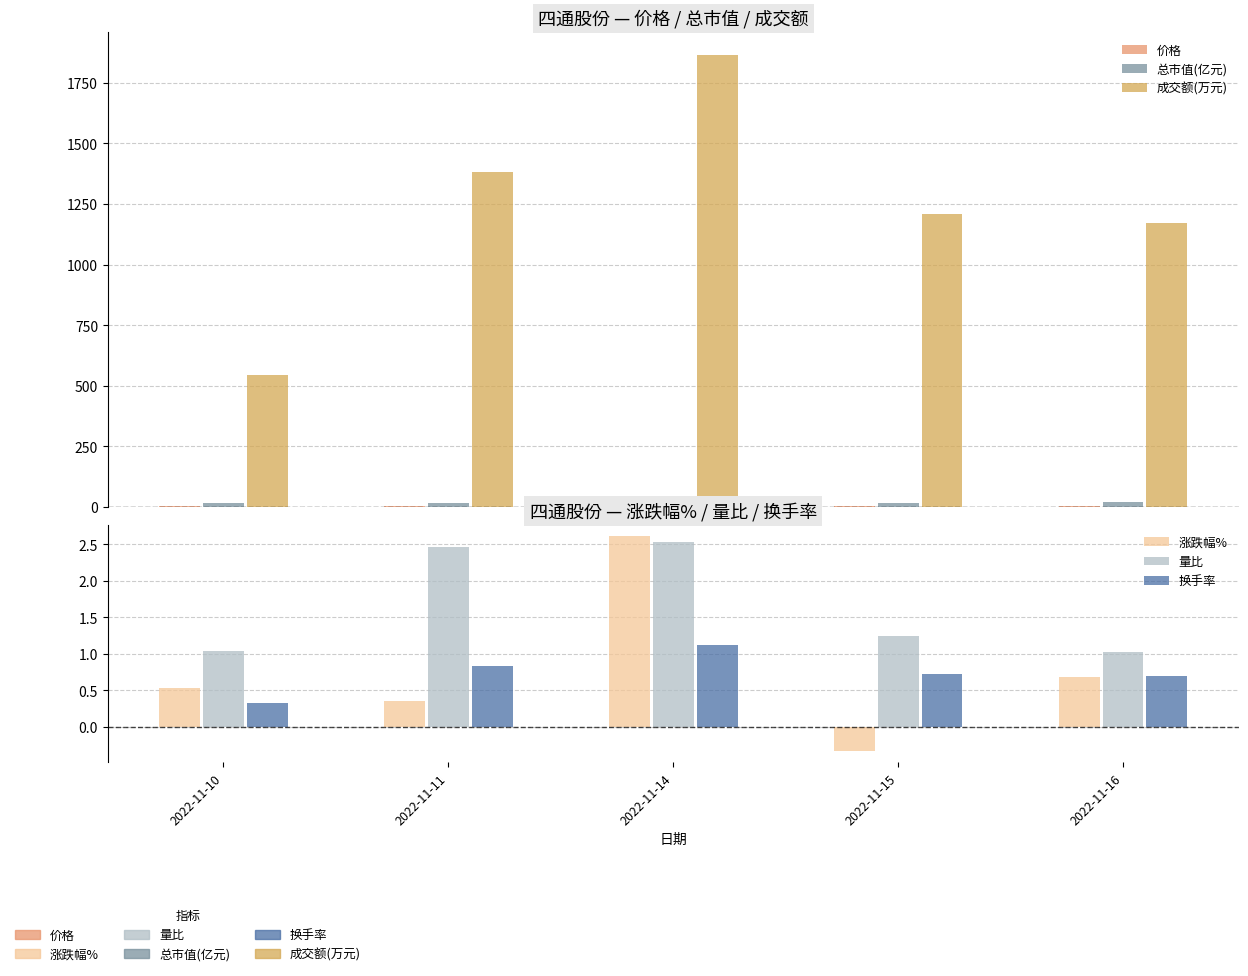

Which category has the highest value in the 成交额(万元) series?

2022-11-14